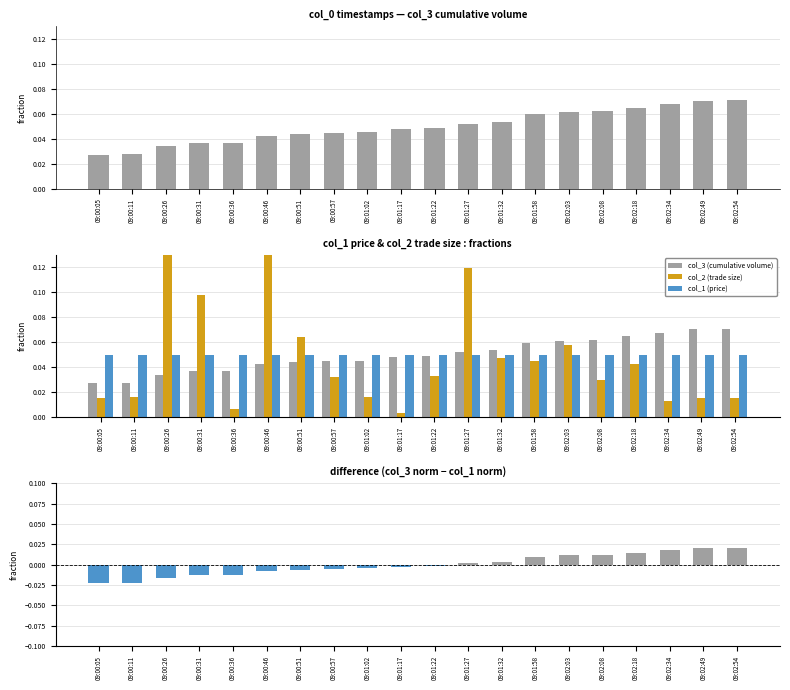

What is the highest value of the col_3 (cumulative volume) series?

0.1